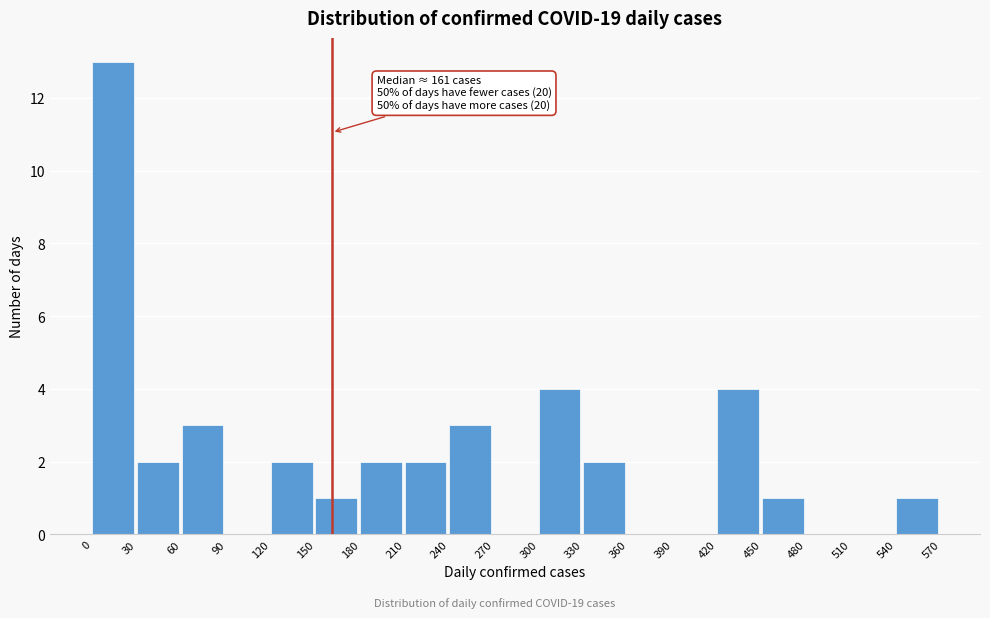

Which range on the x-axis has the tallest bar?

0 to 30